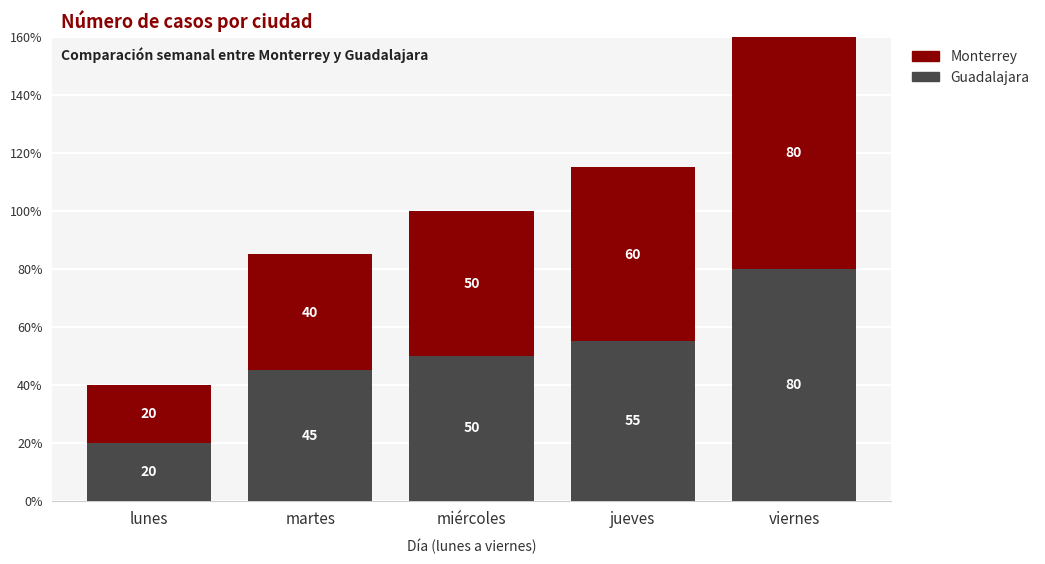

What is the total value across all series at jueves?

115